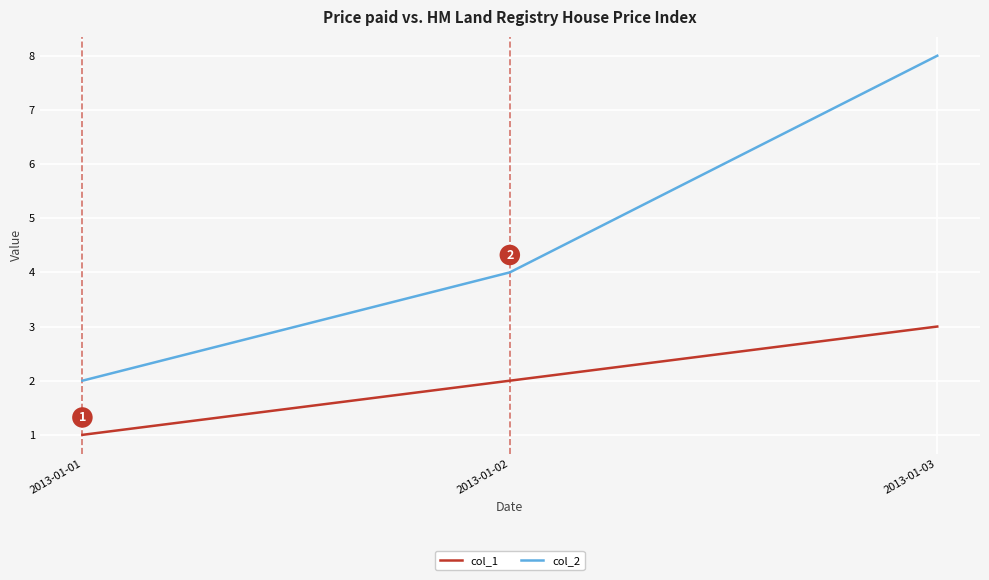

Reading left to right, list all the values displayed in this chart.

col_1: 1	2	3
col_2: 2	4	8